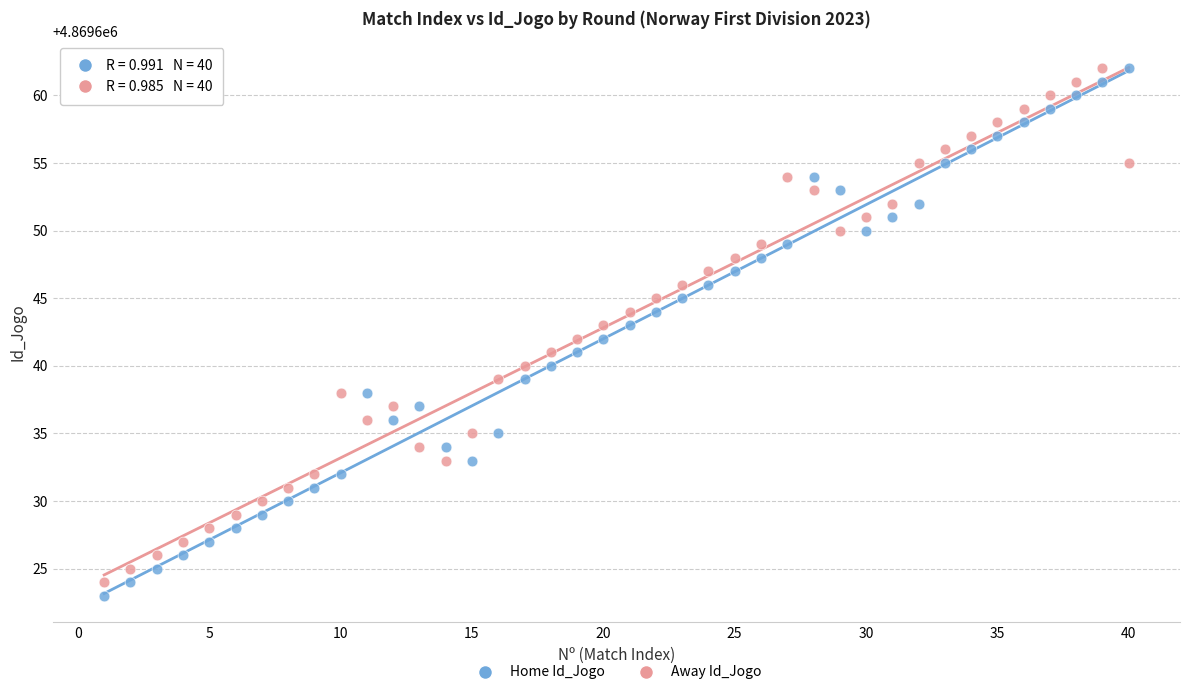

What is the X range (max minus min) for the scatter plot?

39